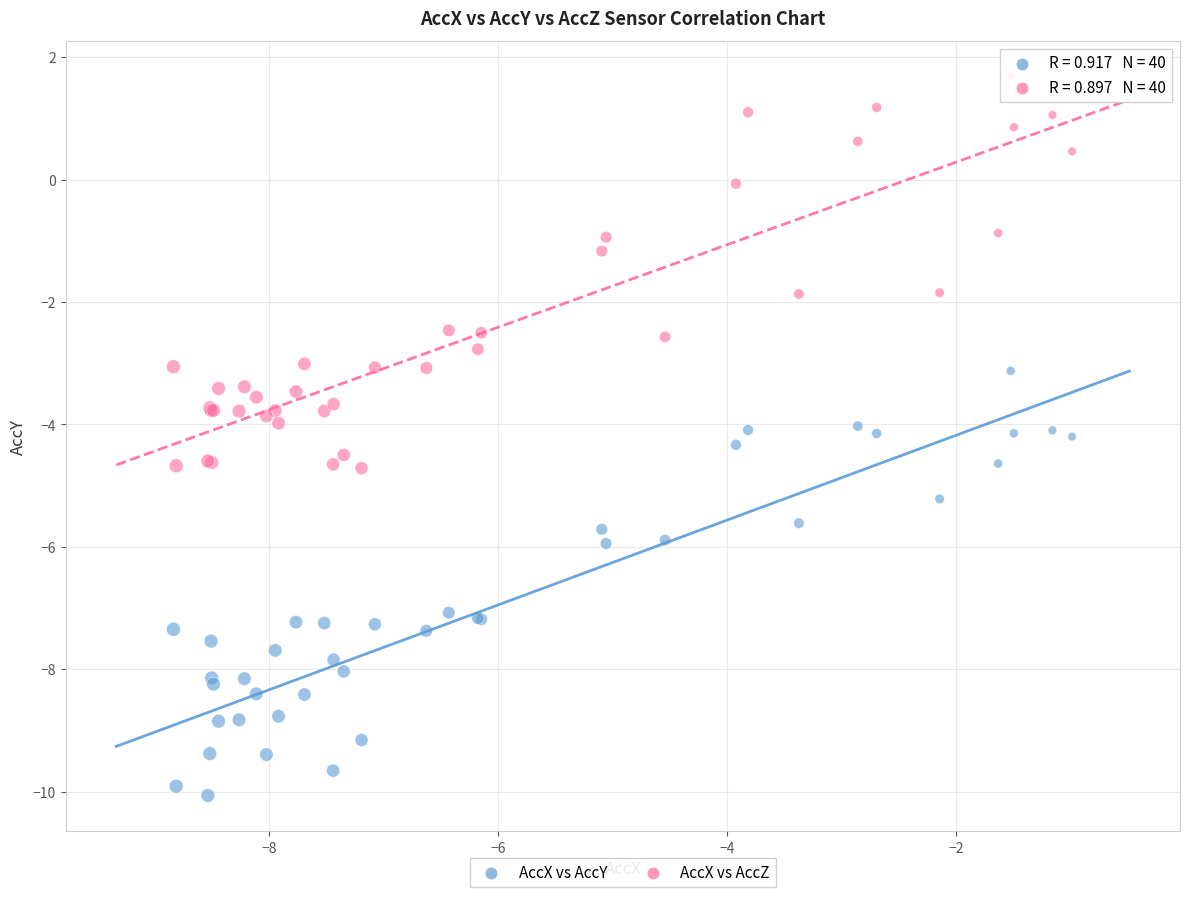

What is the X range (max minus min) for the scatter plot?

7.9